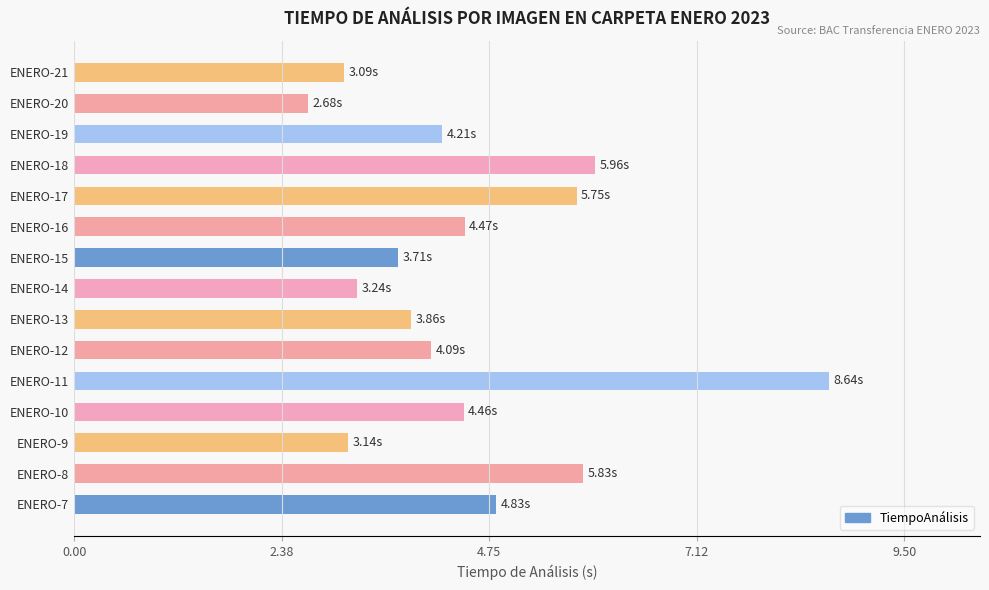

What is the sum of all values?

68.0